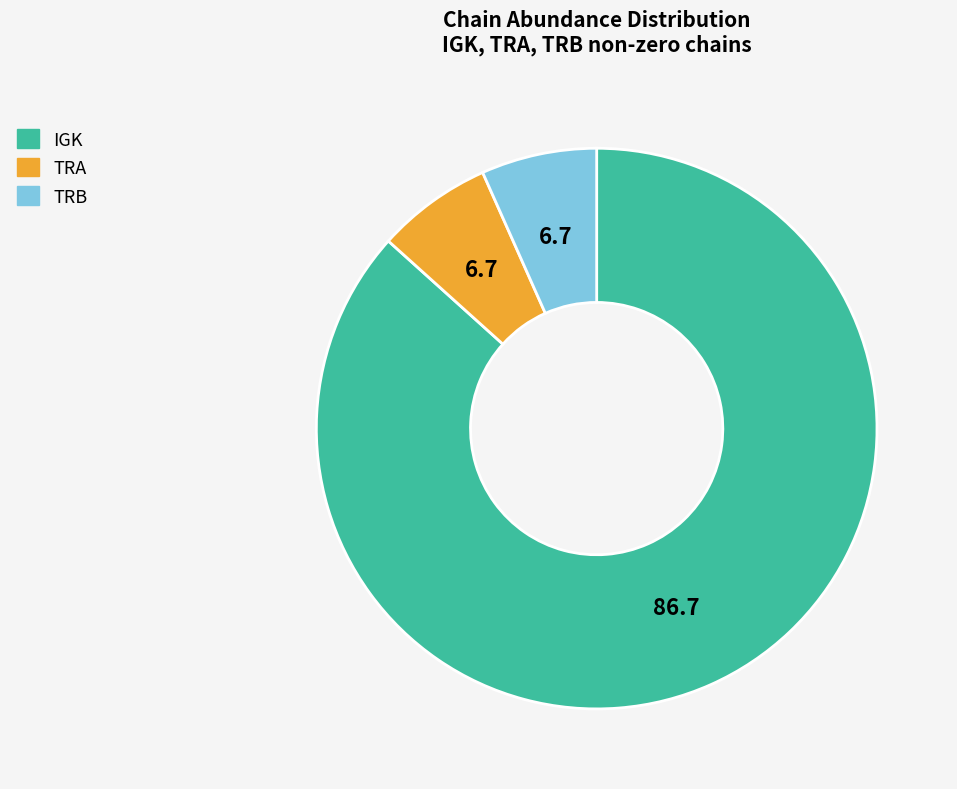

How many slices are in this pie chart?

3